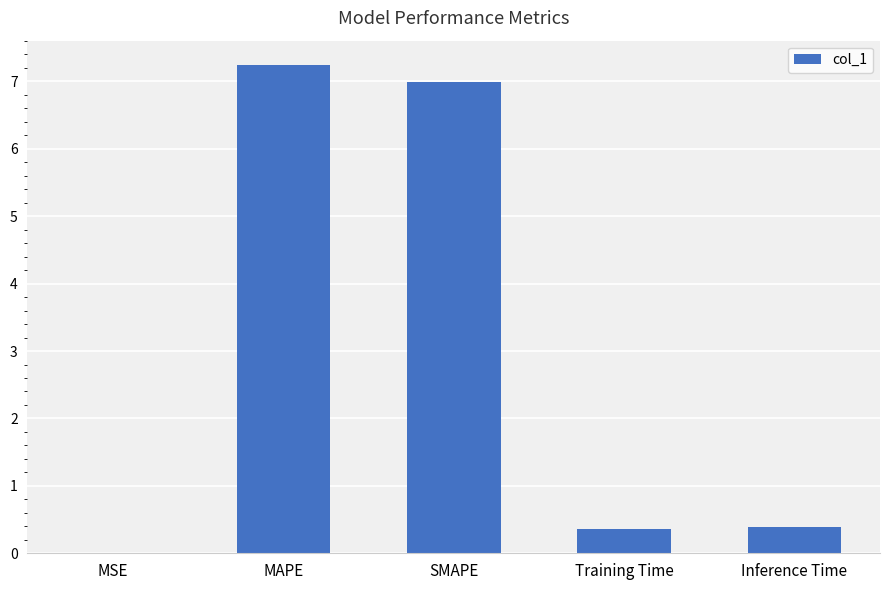

Which label corresponds to the largest value in the chart?

MAPE